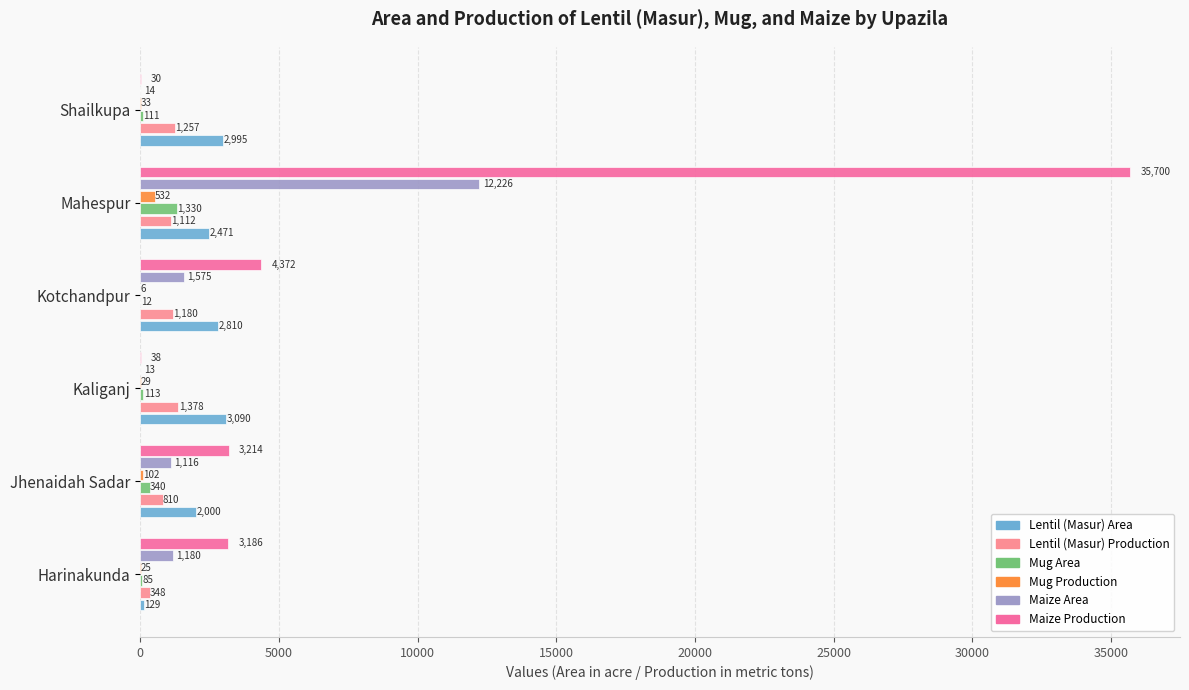

How many series are shown in this chart?

6